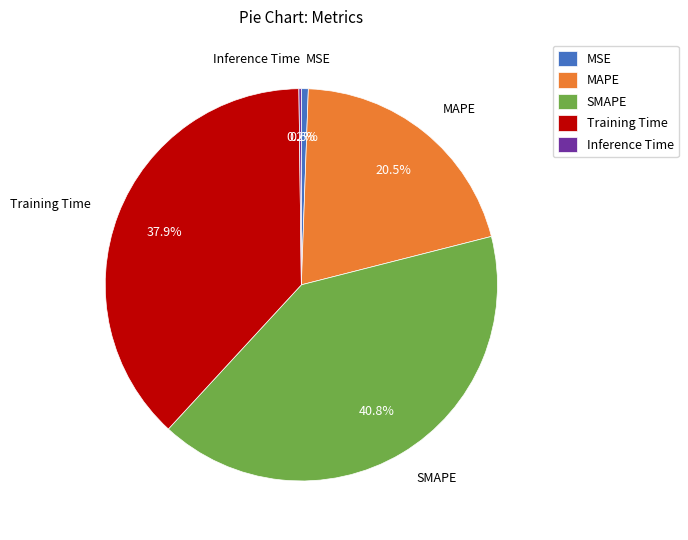

Between Training Time and SMAPE, which is larger?

SMAPE